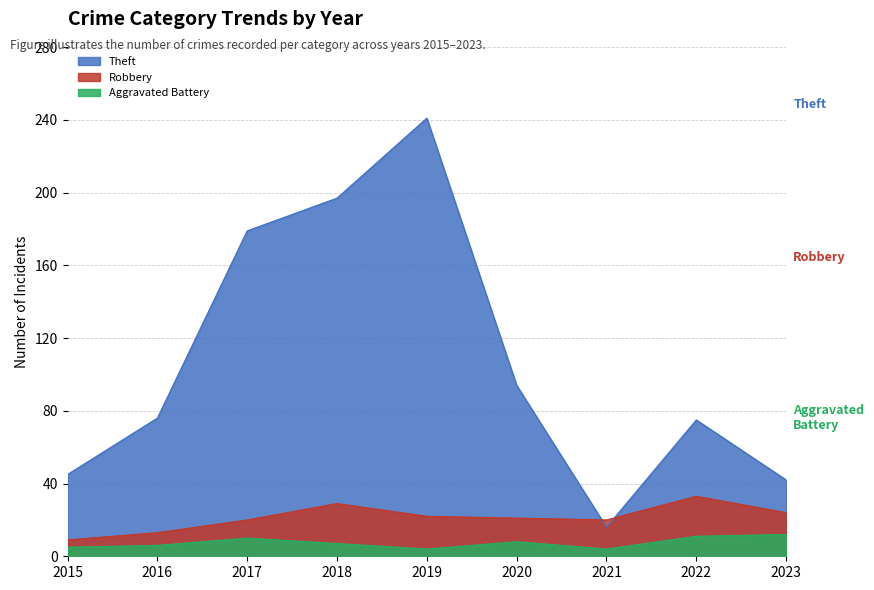

Reading left to right, transcribe all the data shown in this chart.

Theft: 2015=45	2016=76	2017=179	2018=197	2019=241	2020=94	2021=16	2022=75	2023=42
Robbery: 2015=9	2016=13	2017=20	2018=29	2019=22	2020=21	2021=20	2022=33	2023=24
Aggravated Battery: 2015=5	2016=6	2017=10	2018=7	2019=4	2020=8	2021=4	2022=11	2023=12